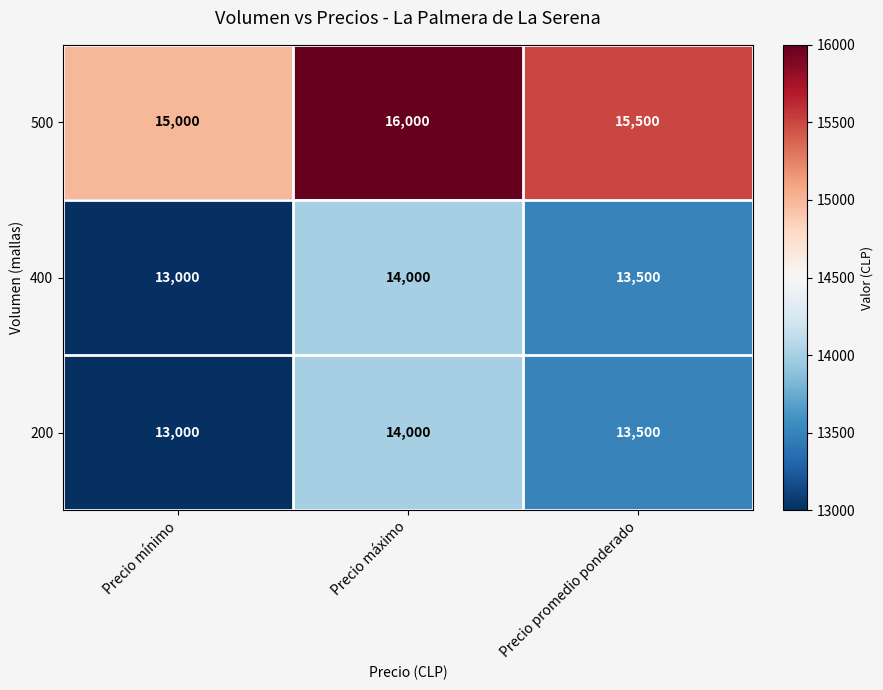

True or false: 500 has a value of 8831 at Precio máximo.

False